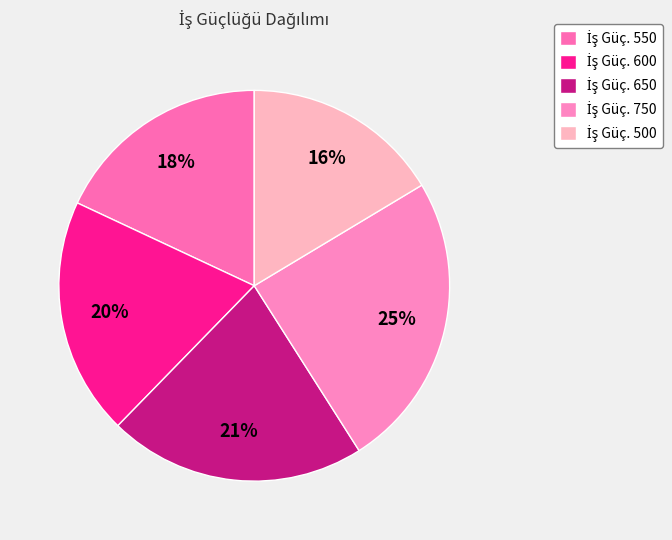

Count the number of slices in the pie.

5